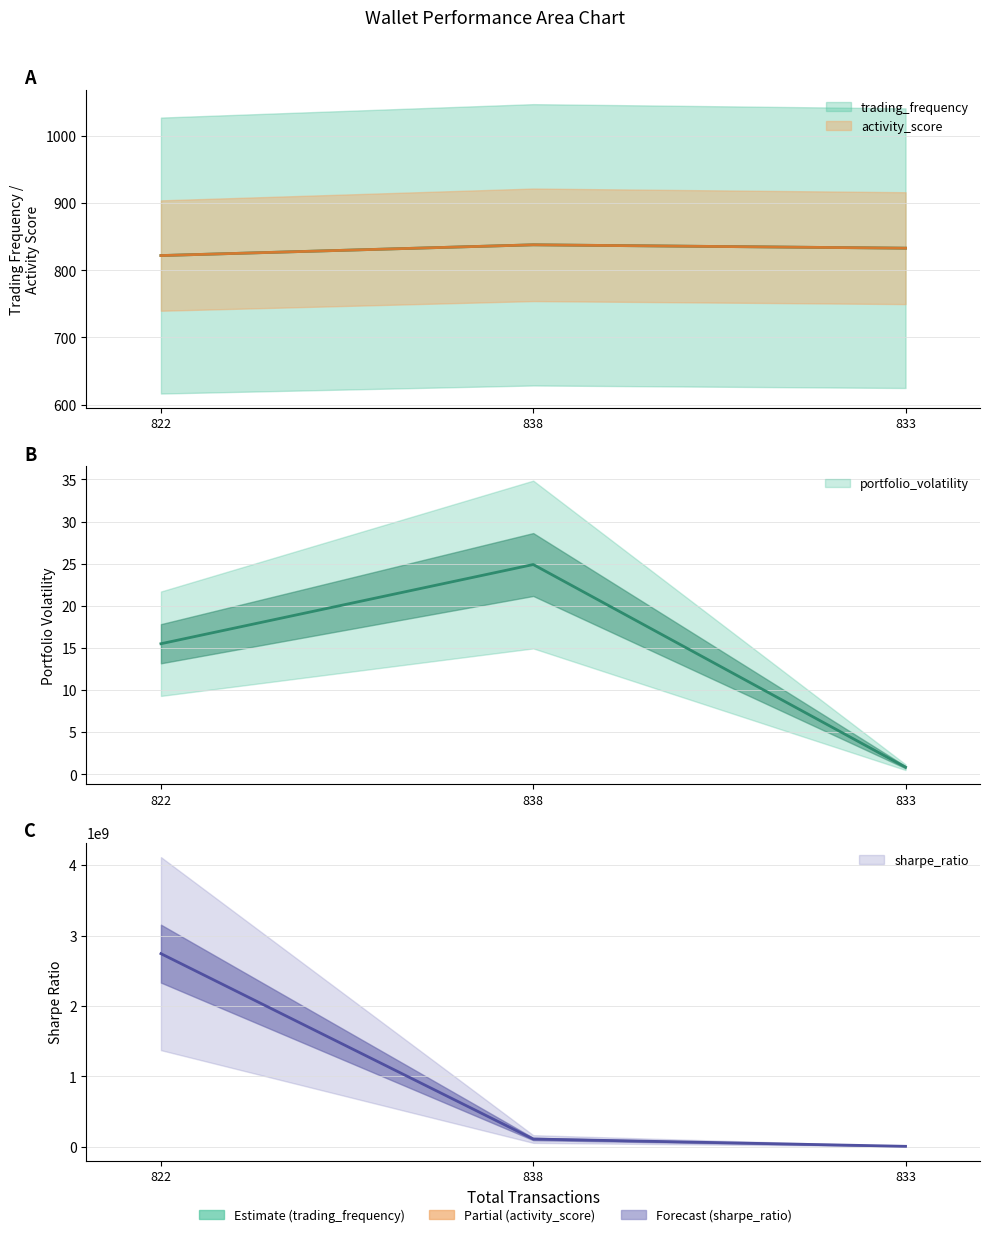

What value does the portfolio_volatility series have at 838?

24.9